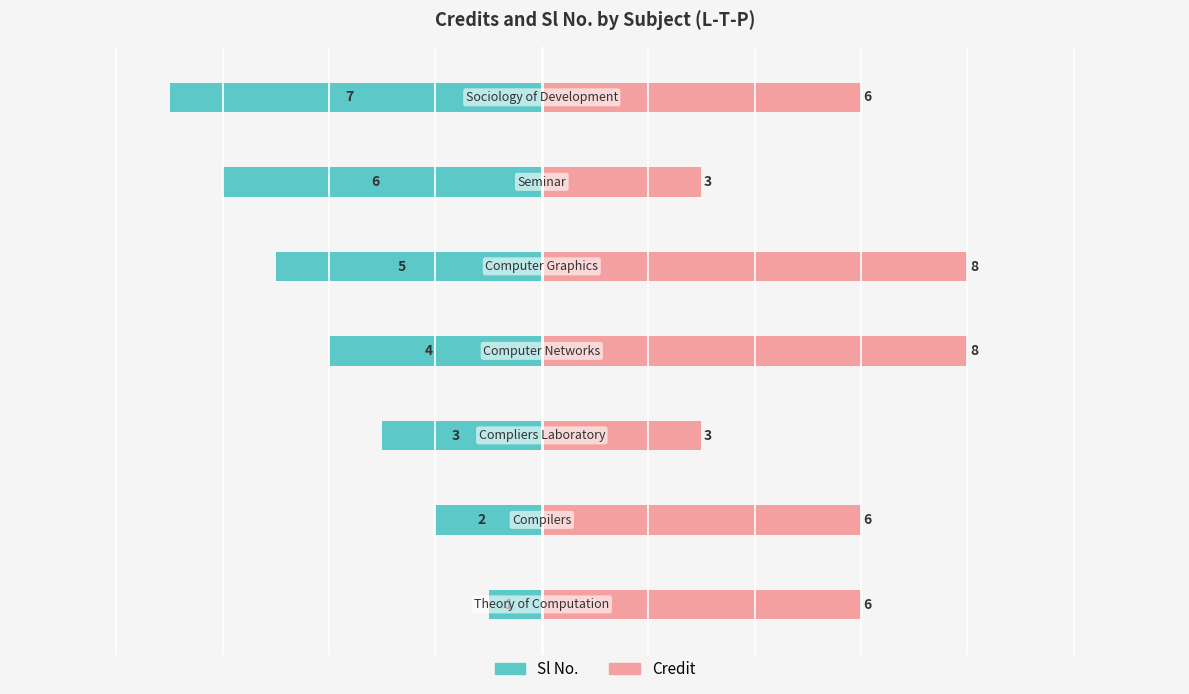

How many groups of bars are there?

7